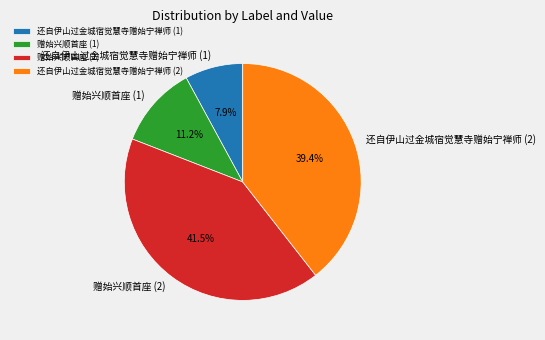

Is the sum of 赠始兴顺首座 (2) and 赠始兴顺首座 (1) greater than half?

Yes